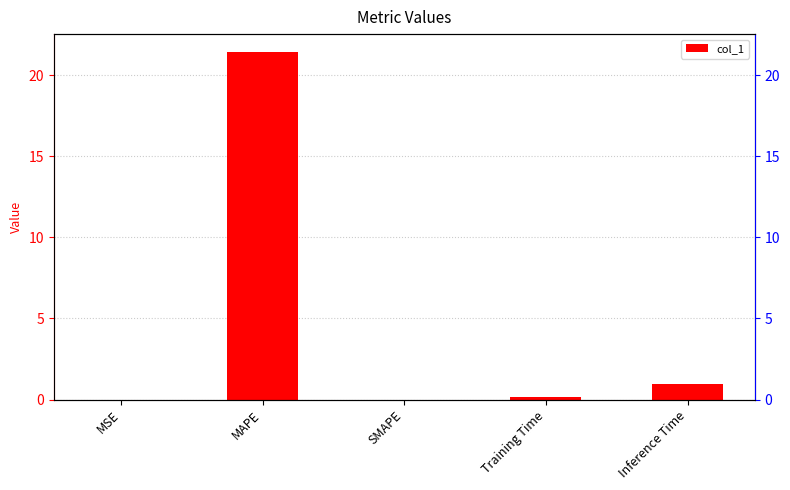

Reading left to right, what are all the values shown in this chart?

MSE=0.0	MAPE=21.5	SMAPE=0.0	Training Time=0.1	Inference Time=0.9